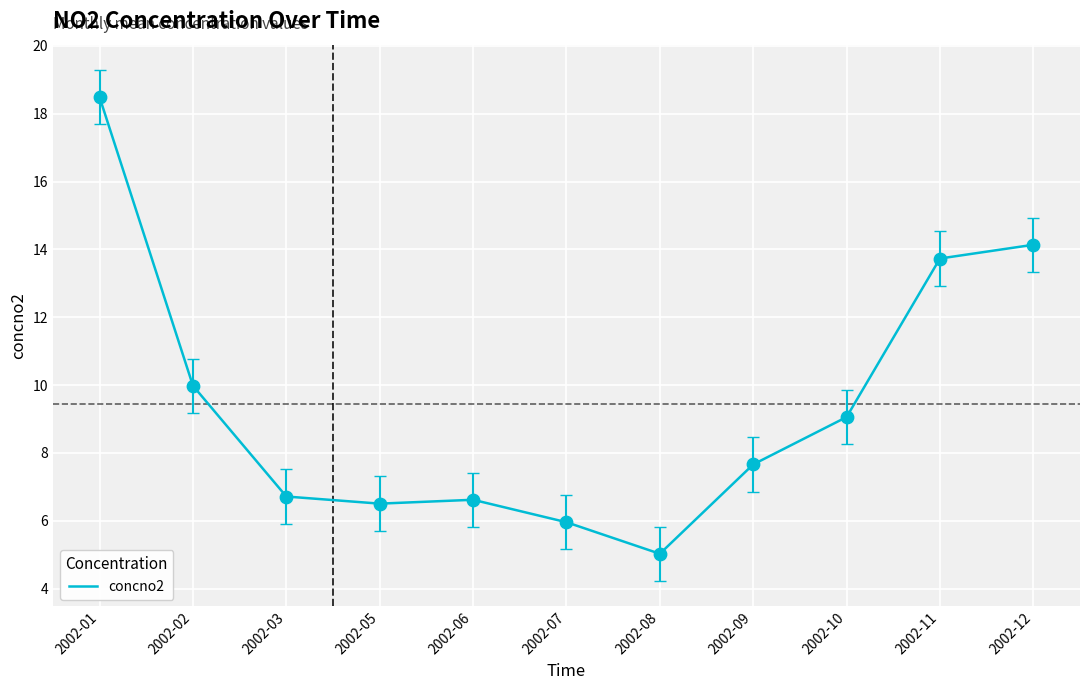

Between 2002-06 and 2002-09, which is larger?

2002-09